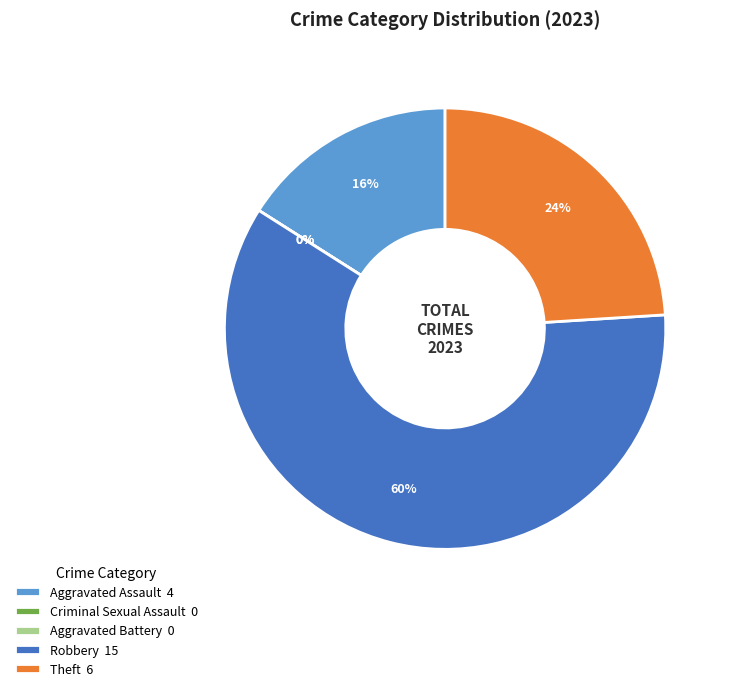

Which slice represents more than half of the pie?

Robbery